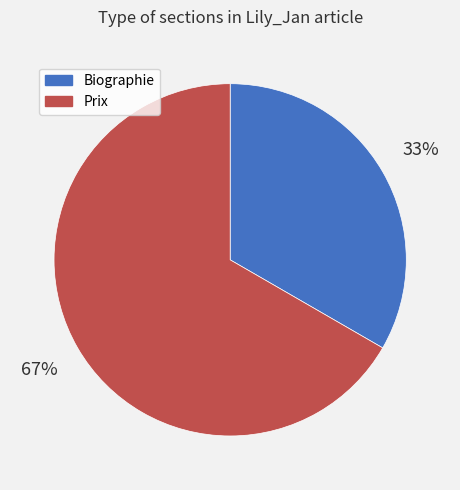

To the nearest percent, what portion does Biographie represent?

33%